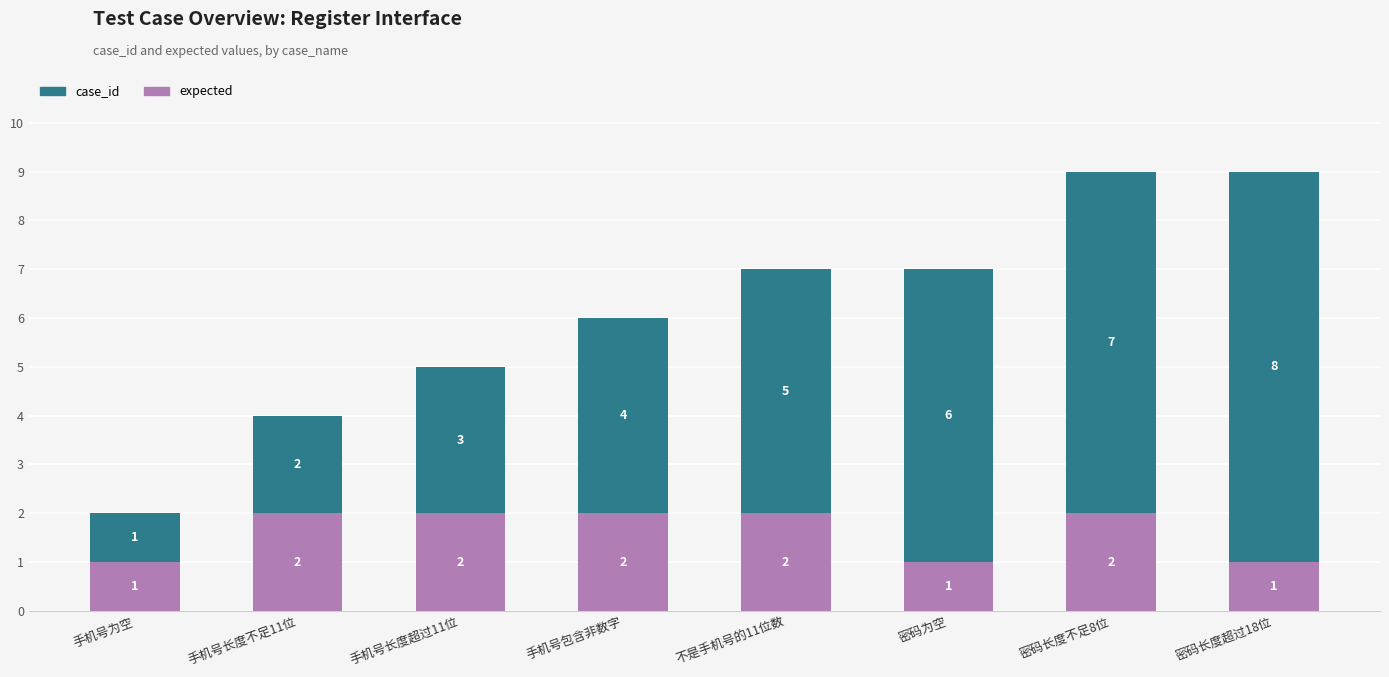

What is the sum of the expected values at 手机号为空 and 手机号包含非数字?

3